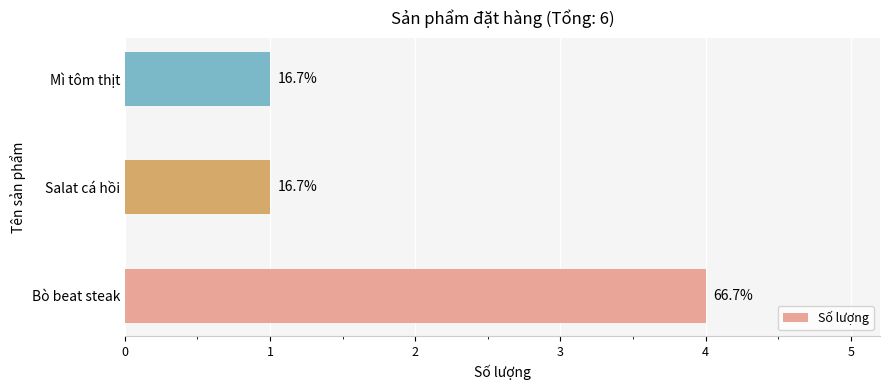

How many values are between 1 and 4?

3